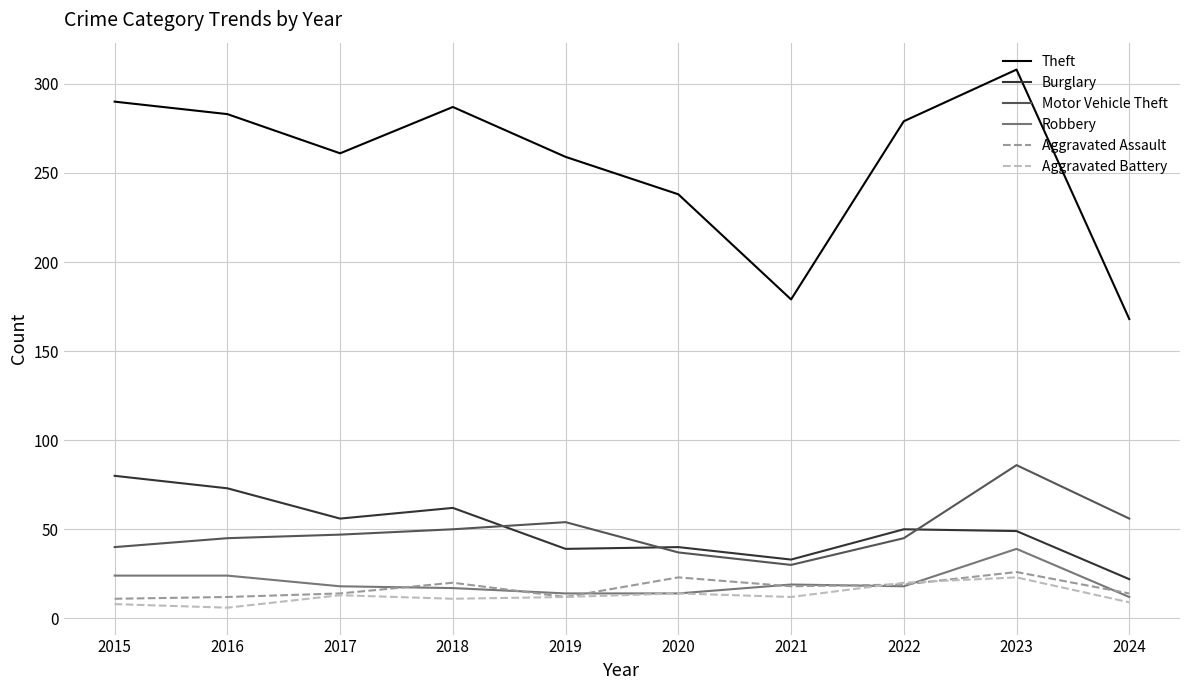

What is the difference between the Motor Vehicle Theft values at 2017 and 2019?

7